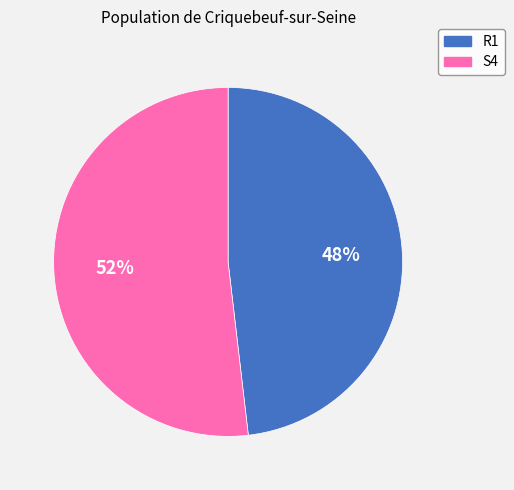

Is there any slice that represents more than half of the pie?

Yes